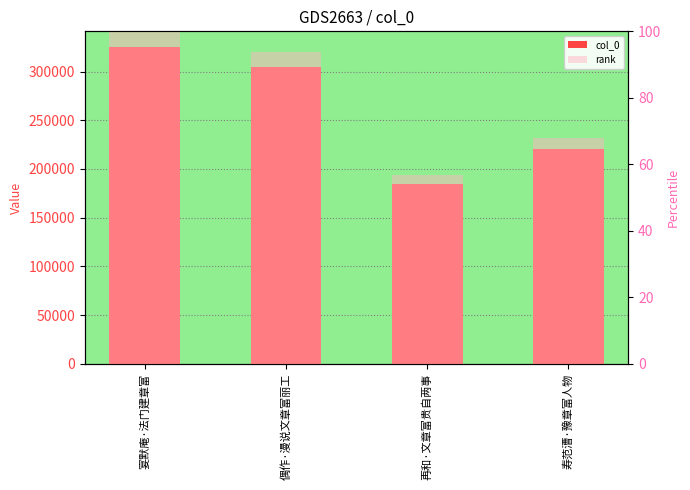

What are all the series names shown in the legend?

col_0, rank